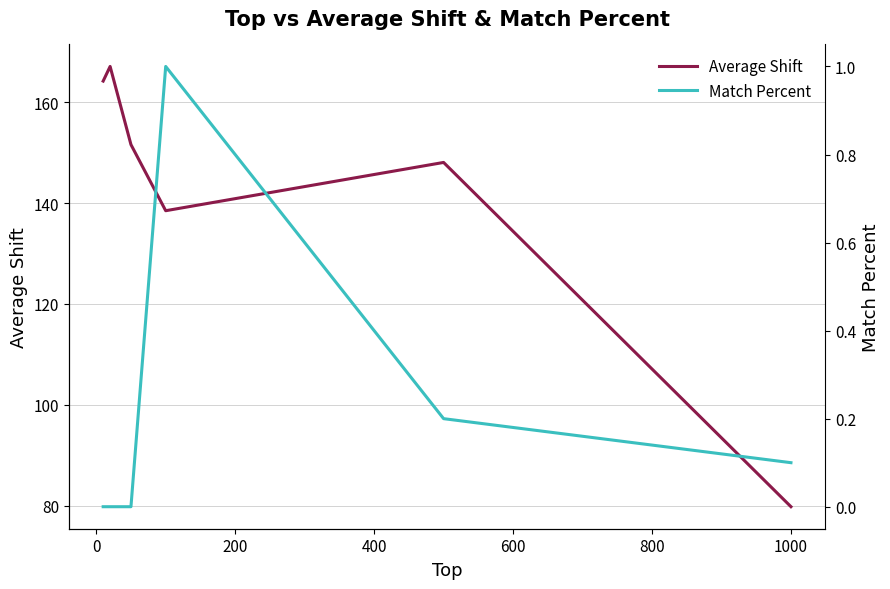

In Average Shift, how many points are lower than both neighbors (excluding endpoints)?

1